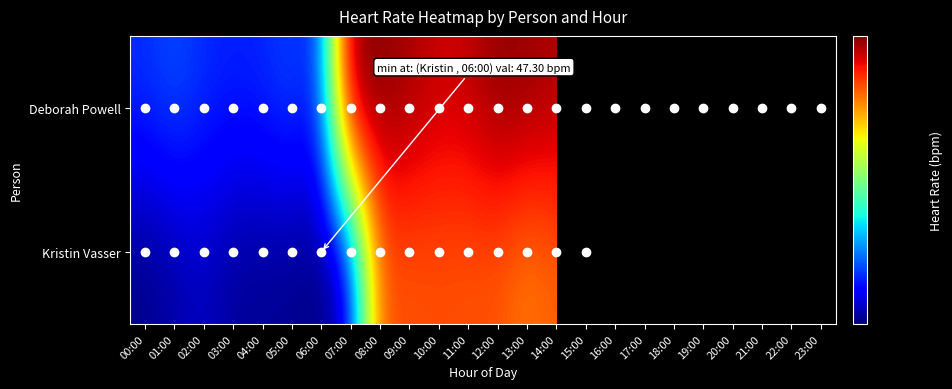

Reading left to right, extract all data points from this chart.

Deborah Powell: 00:00=52.8	01:00=53.9	02:00=52.7	03:00=52.3	04:00=52.5	05:00=53.6	06:00=52.2	07:00=90.0	08:00=89.5	09:00=88.1	10:00=86.3	11:00=86.7	12:00=89.2	13:00=88.9	14:00=87.7	15:00=87.8	16:00=87.2	17:00=88.3	18:00=88.9	19:00=87.9	20:00=88.1	21:00=51.5	22:00=52.1	23:00=52.2
Kristin Vasser: 00:00=47.5	01:00=48.3	02:00=49.1	03:00=48.0	04:00=47.8	05:00=47.7	06:00=47.3	07:00=49.2	08:00=80.2	09:00=80.1	10:00=80.5	11:00=80.2	12:00=80.2	13:00=78.0	14:00=79.7	15:00=78.9	16:00=0.0	17:00=0.0	18:00=0.0	19:00=0.0	20:00=0.0	21:00=0.0	22:00=0.0	23:00=0.0